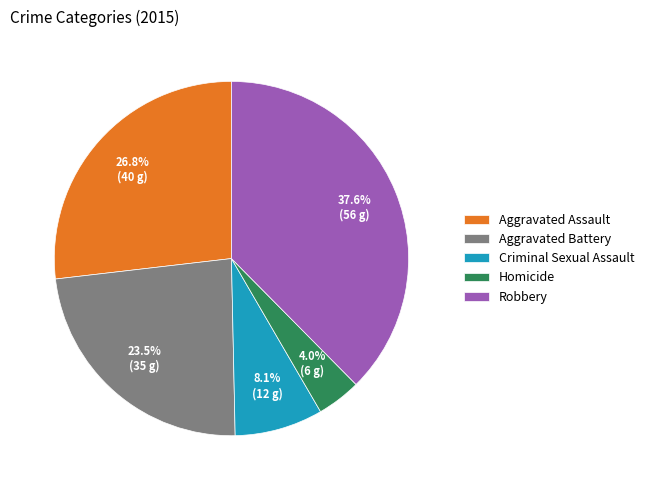

What is the ratio of the value at Robbery to the value at Aggravated Battery?

1.6